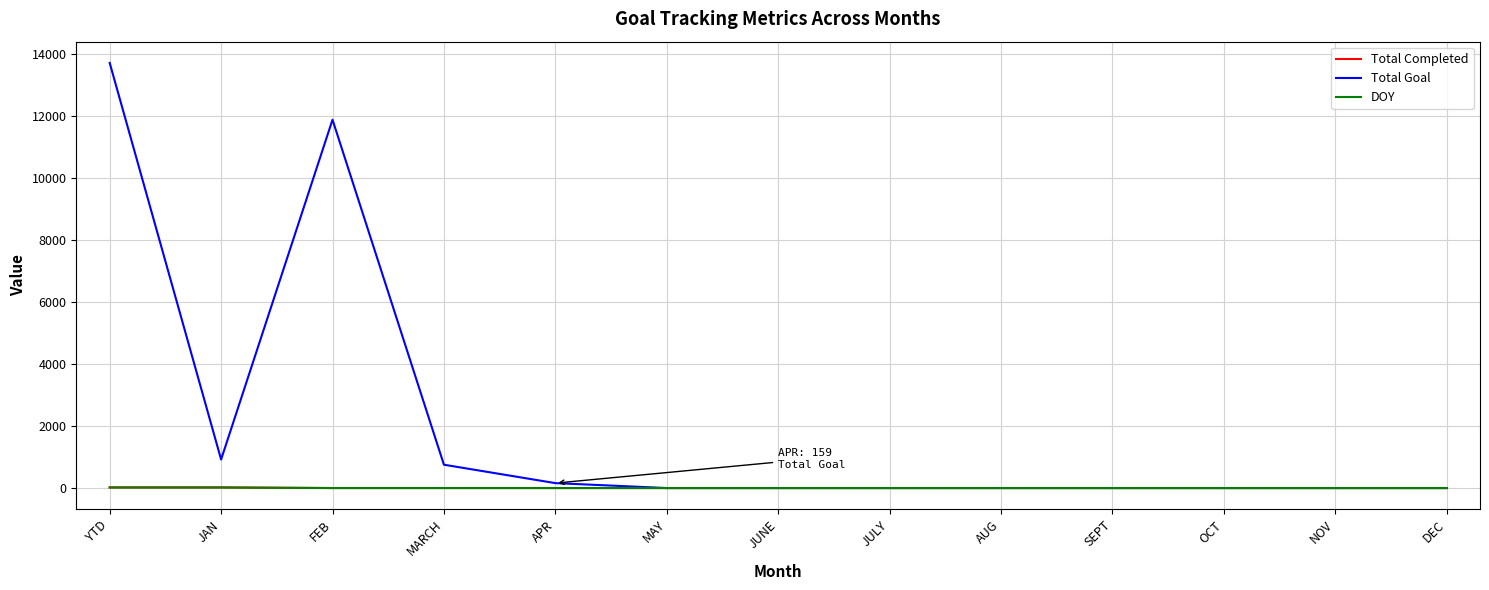

Does the chart have visible grid lines?

Yes